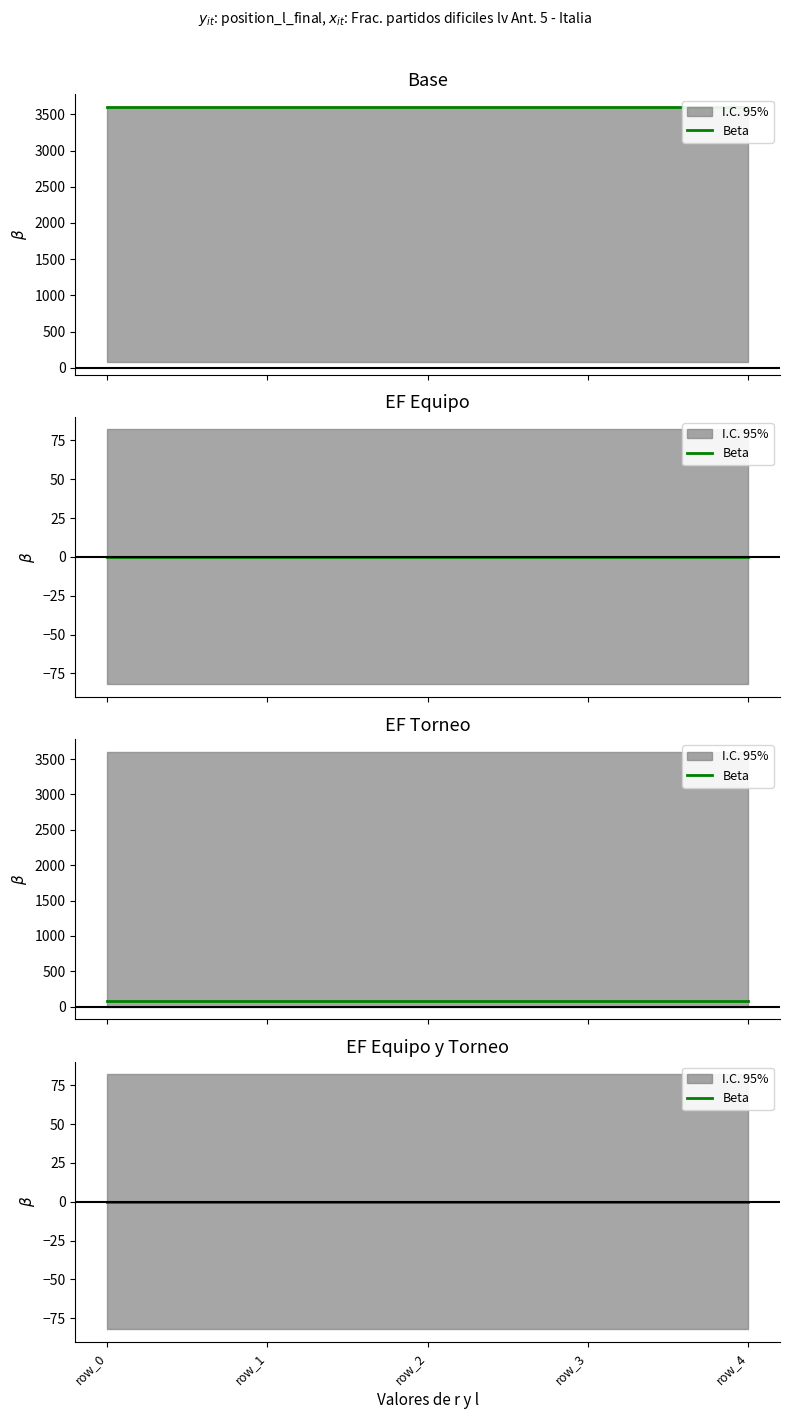

Is this an area chart (filled region under the line)?

No